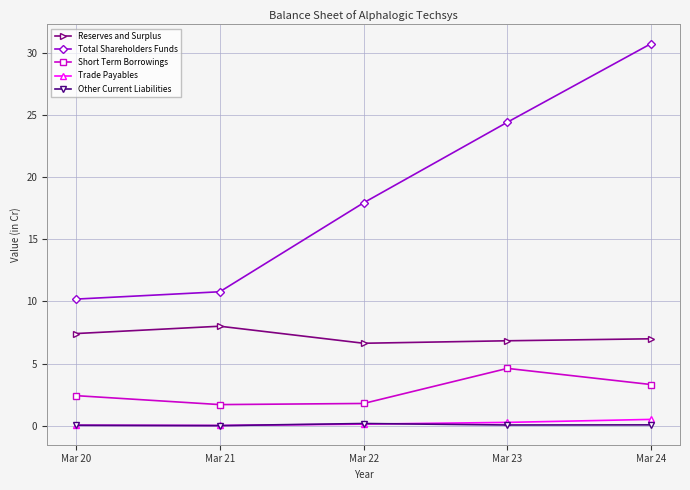

List the series in order of their peak value, highest first.

Total Shareholders Funds, Reserves and Surplus, Short Term Borrowings, Trade Payables, Other Current Liabilities